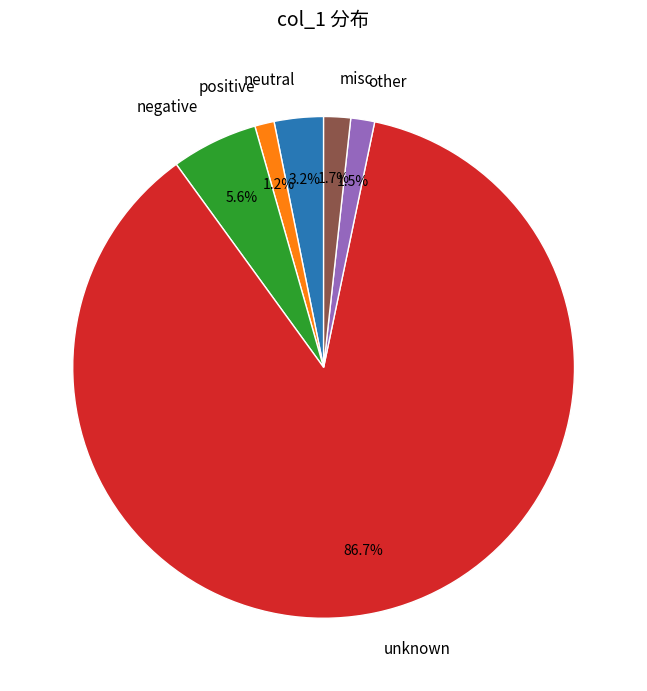

Combined, do neutral and unknown account for over 50%?

Yes